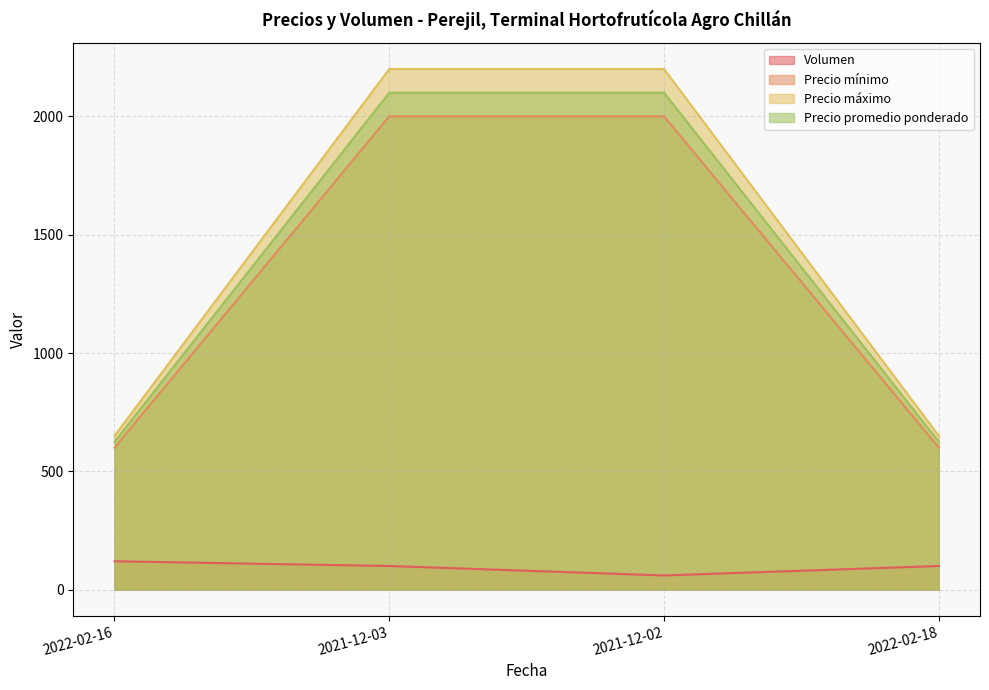

At which label does Volumen reach its minimum?

2021-12-02